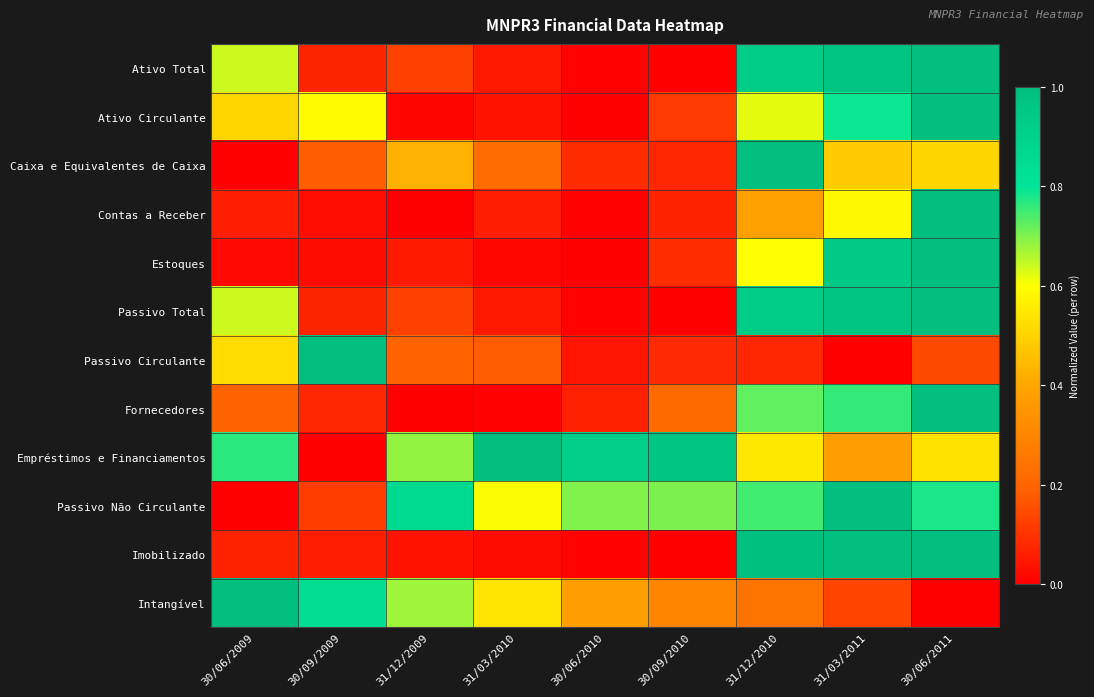

How many categories are shown in the chart?

9